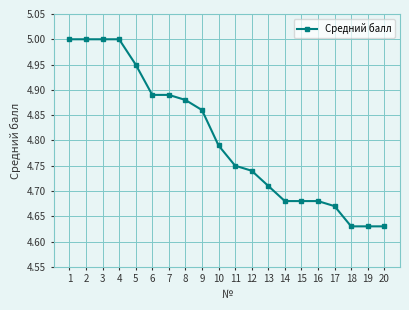

Which has a higher value, 6 or 10?

6